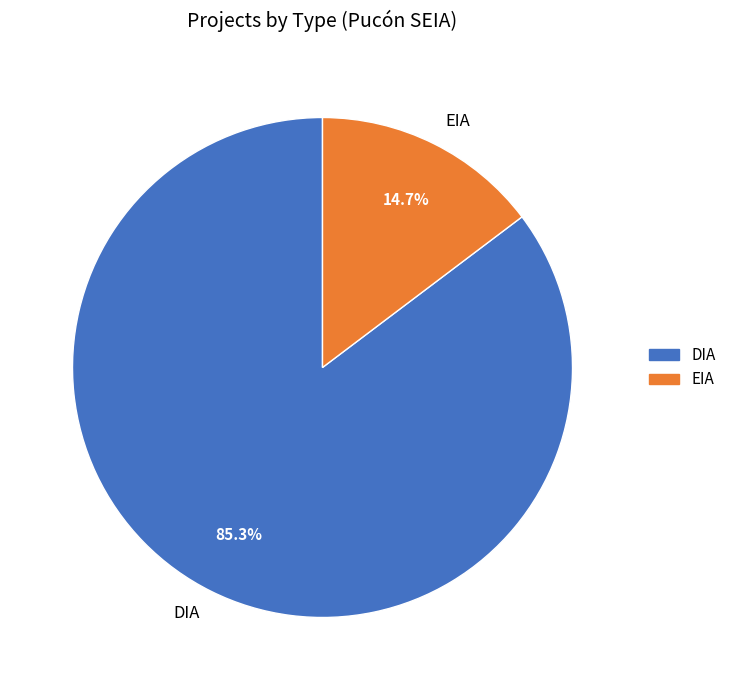

To the nearest percent, what is the average slice percentage?

50%